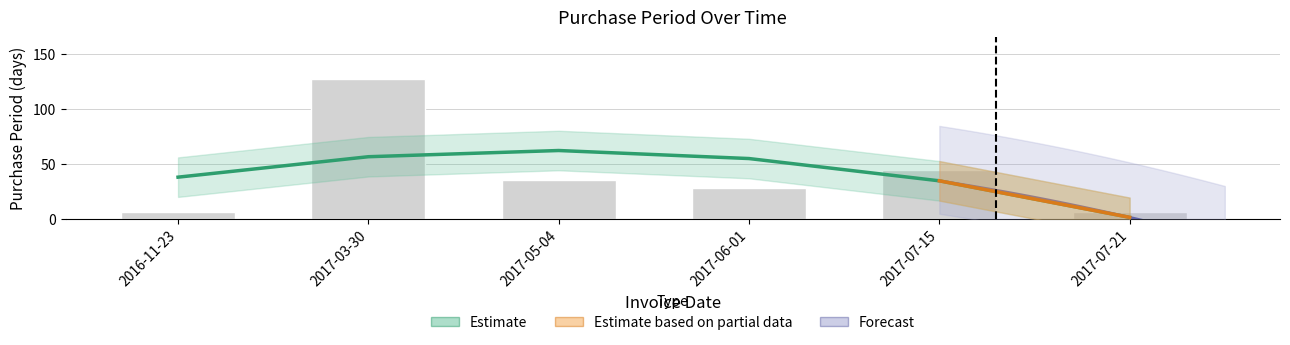

Rank the categories by value from highest to lowest.

2017-03-30, 2017-07-15, 2017-05-04, 2017-06-01, 2016-11-23, 2017-07-21